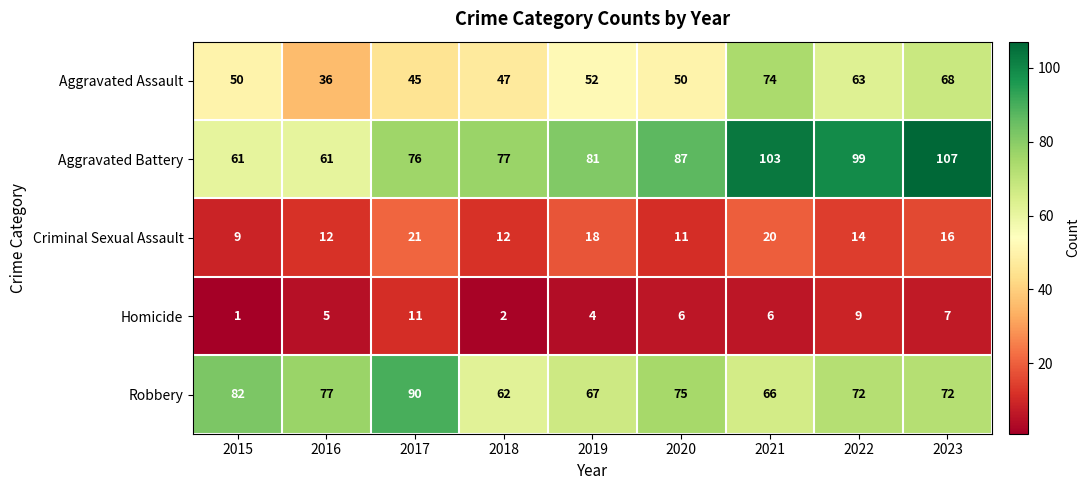

How many categories are shown in the chart?

9